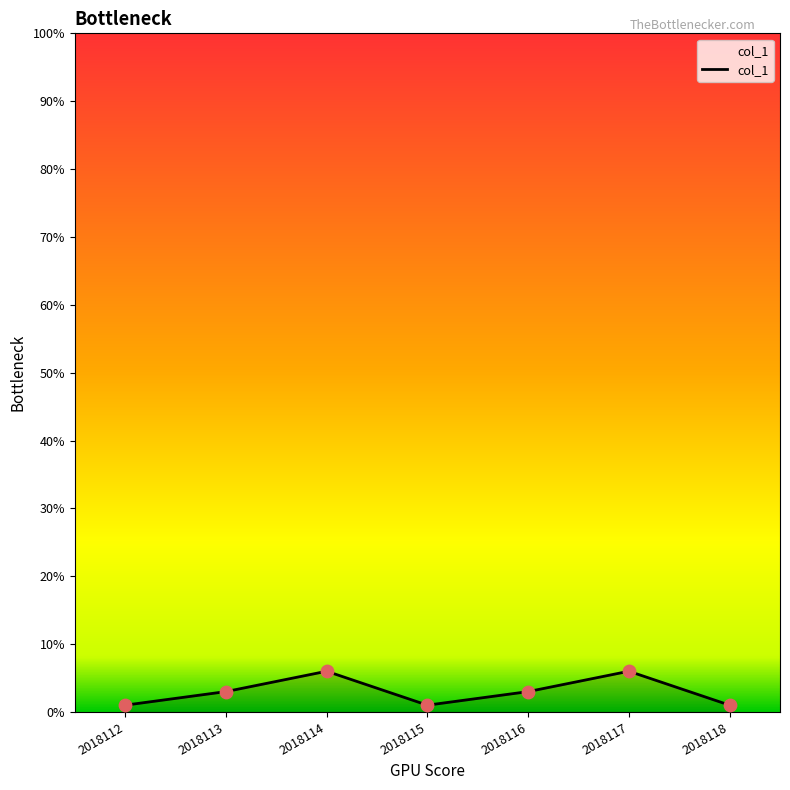

What is the change in value from 2018116 to 2018117?

+3